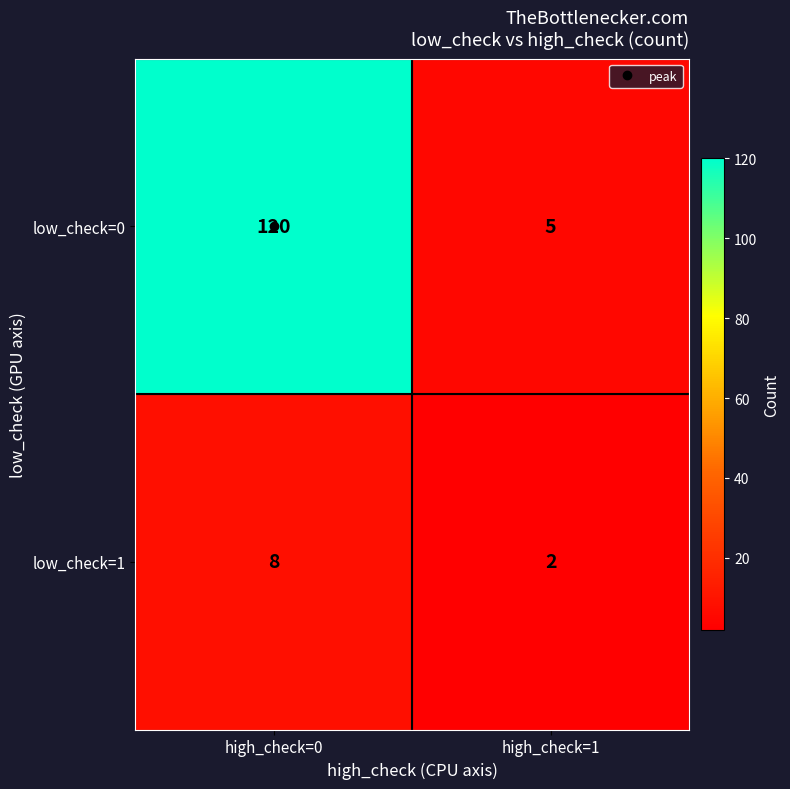

At which category does the chart reach its peak across all series?

high_check=0